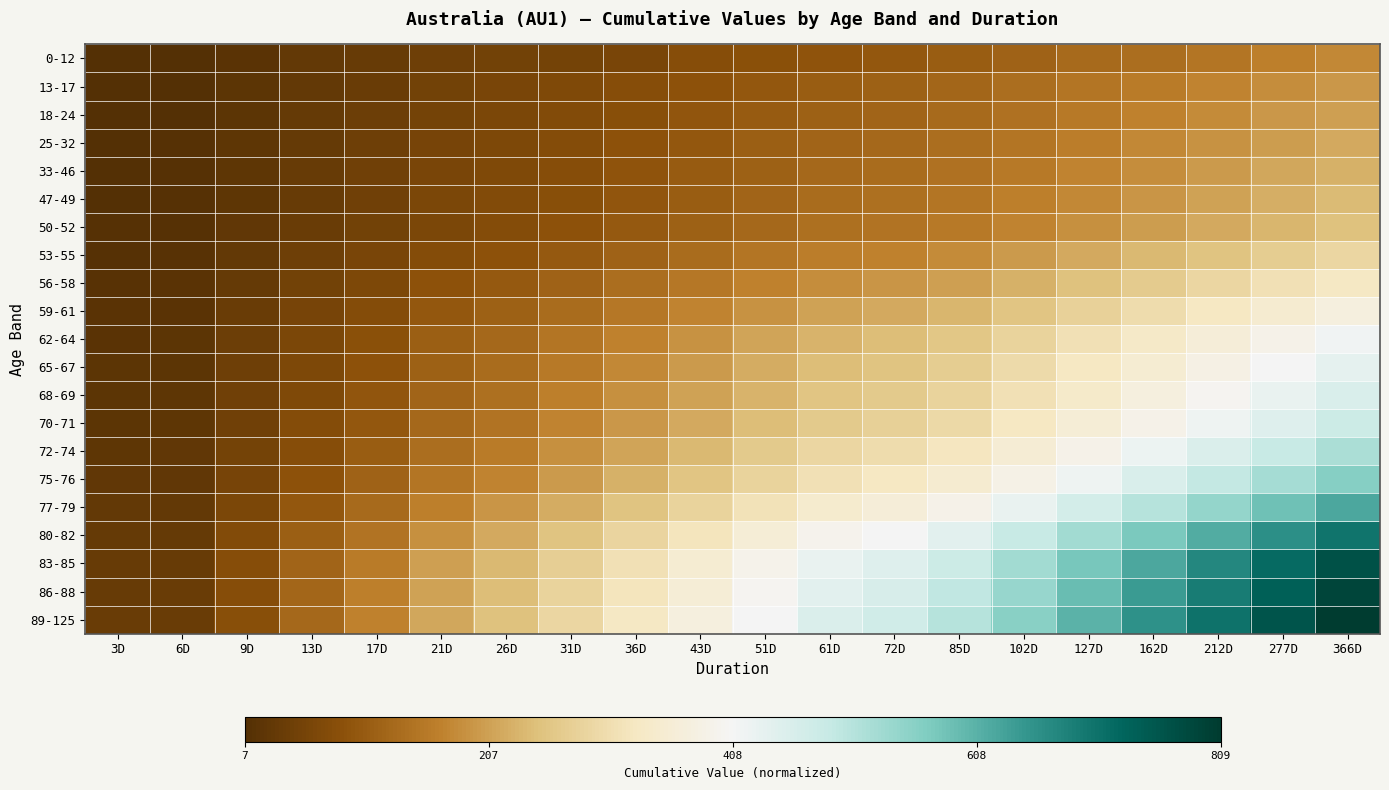

Which series has the largest range (max minus min)?

89-125